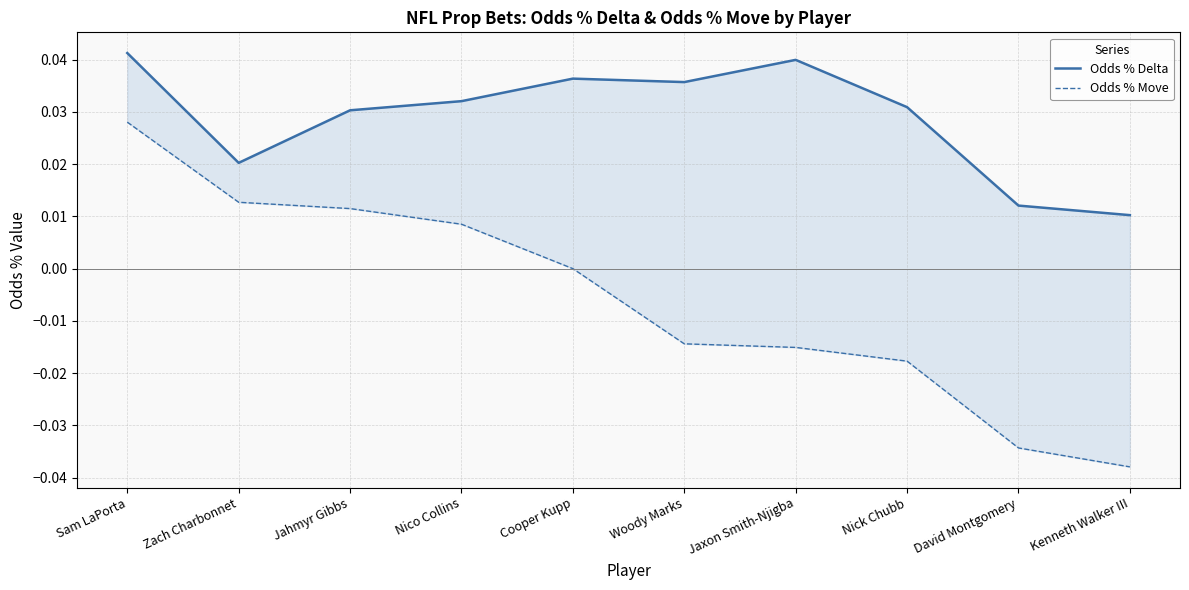

True or false: Odds % Move and Odds % Delta cross at least once.

False